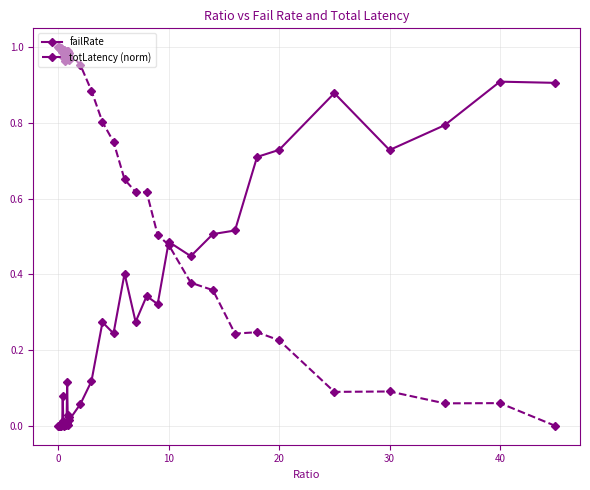

What are all the series names shown in the legend?

failRate, totLatency (norm)